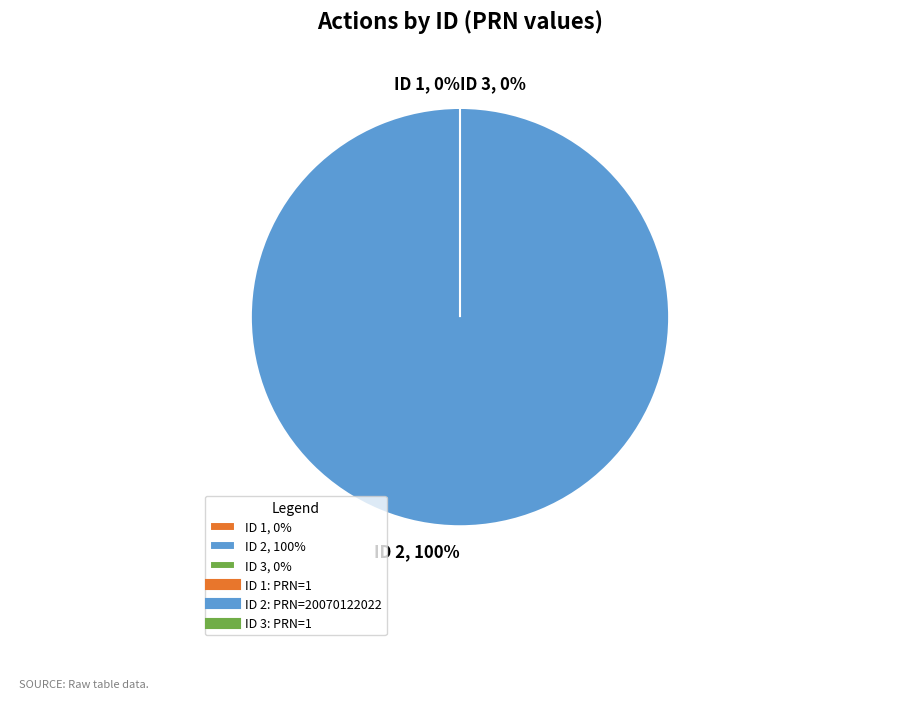

What is the change in value from 2 to 3?

-20070122021